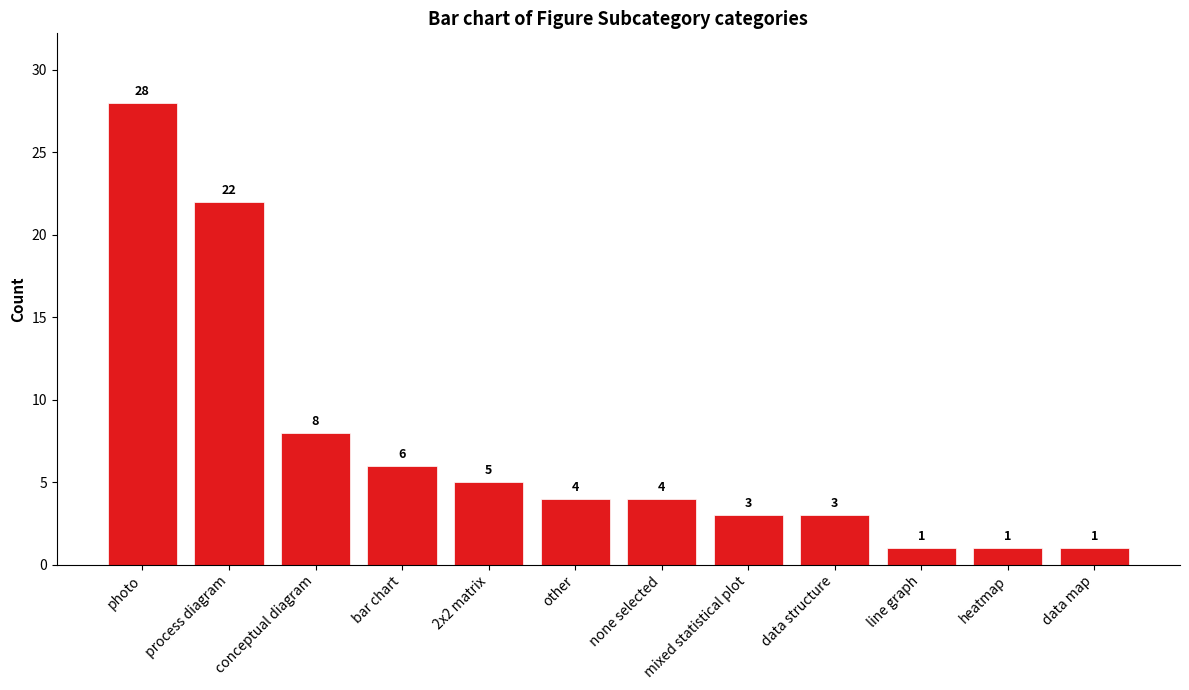

Between heatmap and photo, which is larger?

photo